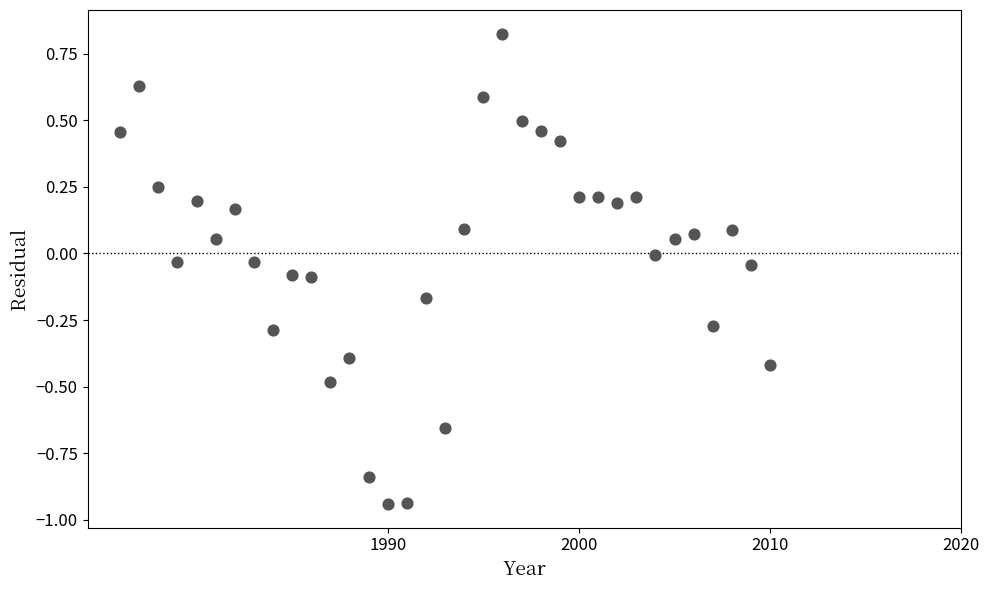

What is the range of Y values (max minus min)?

1.8